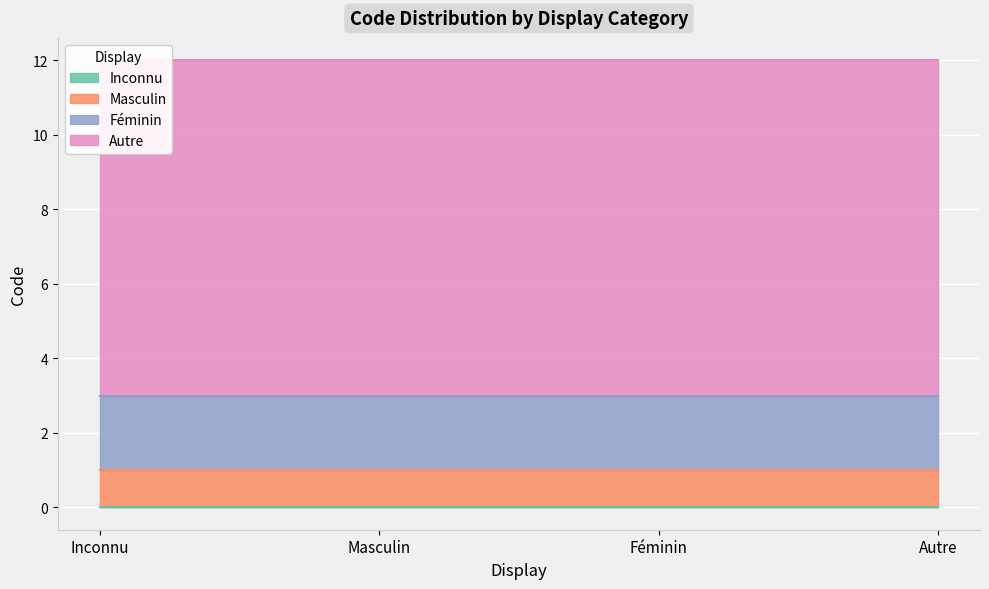

What is the label of the 1st point from the right?

Autre